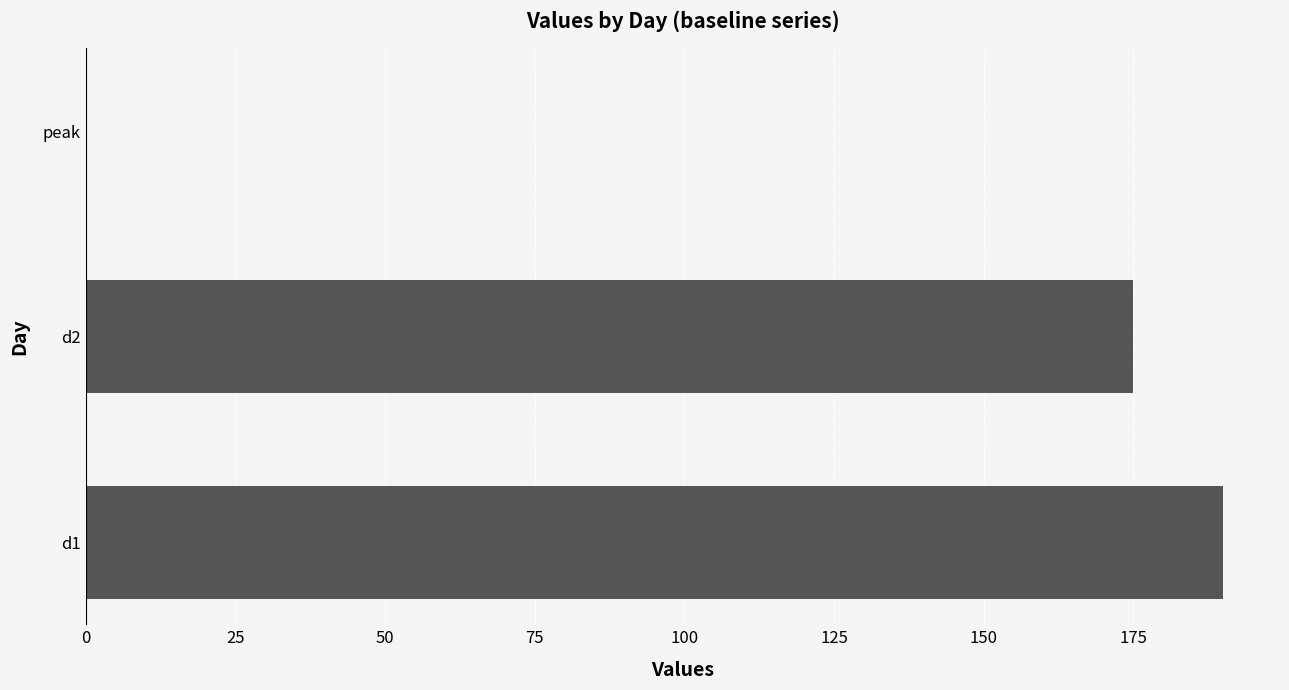

What is the greatest value displayed?

190